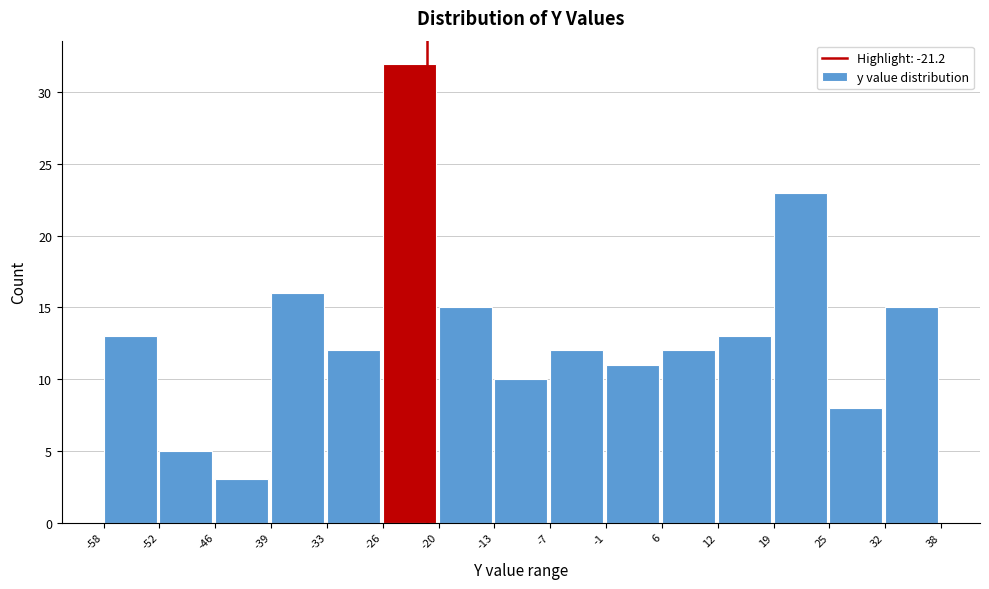

Reading left to right, transcribe this chart: for each bar, give the range it covers on the x-axis and its height. The values are not printed on the chart, so give them approximately, as read against the axis.

-58 to -52: 13
-52 to -46: 5
-46 to -39: 3
-39 to -33: 16
-33 to -26: 12
-26 to -20: 32
-20 to -13: 15
-13 to -7: 10
-7 to -1: 12
-1 to 6: 11
6 to 12: 12
12 to 19: 13
19 to 25: 23
25 to 32: 8
32 to 38: 15